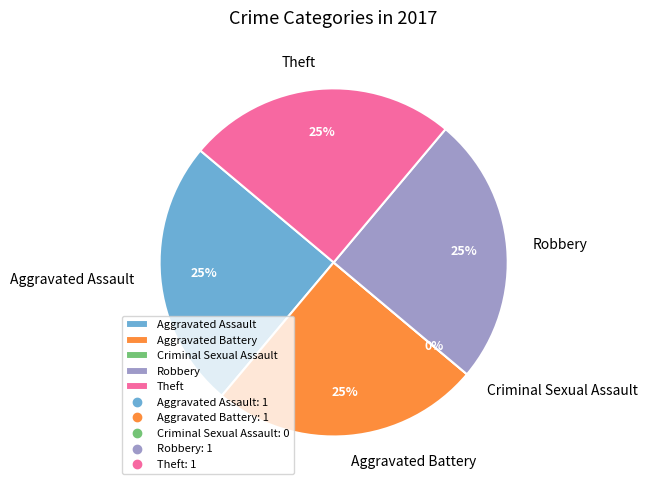

Is Aggravated Assault the majority of the pie?

No